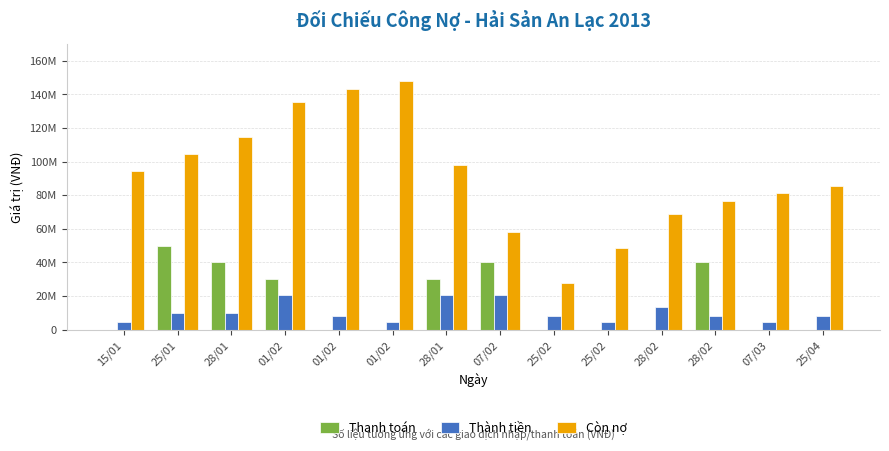

At which category does the chart reach its minimum across all series?

15/01